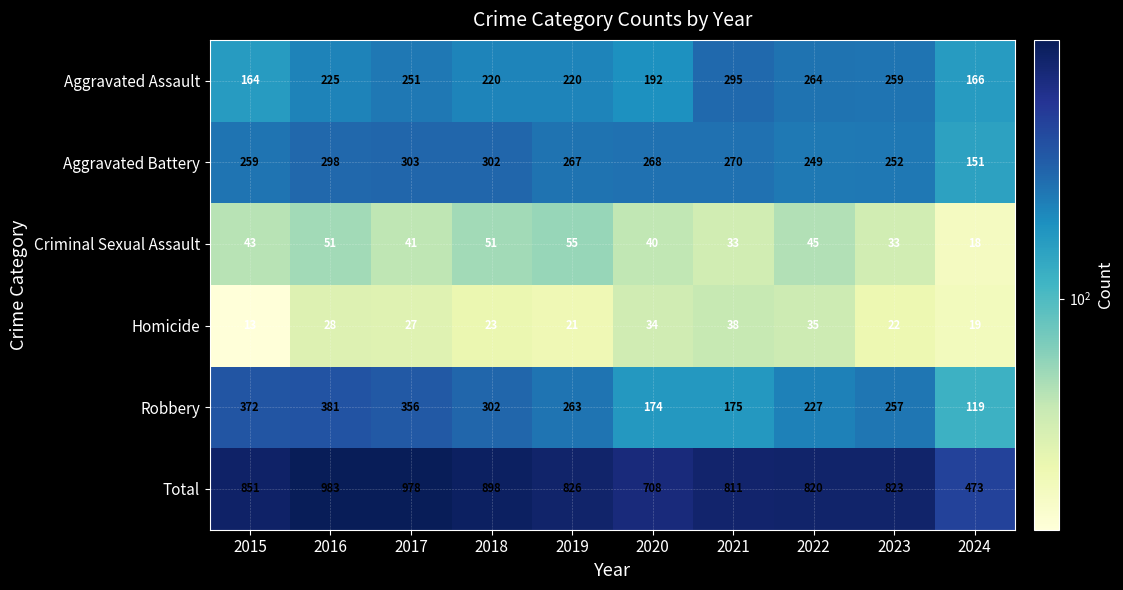

Which series has the largest total across all categories?

Total